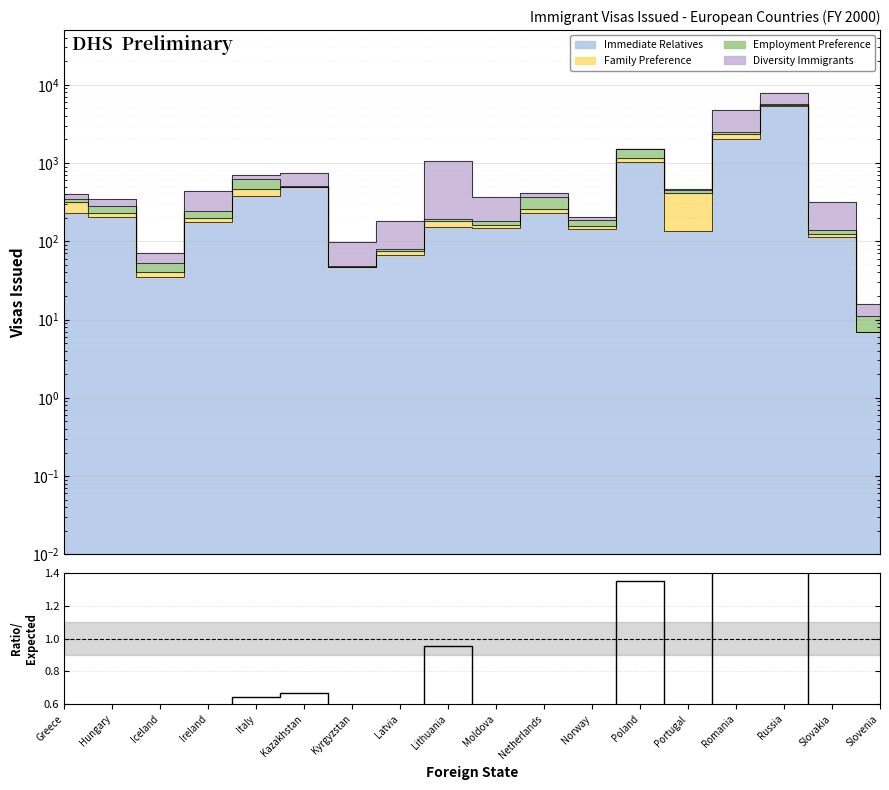

True or false: there are more than 0 points higher than both neighbors.

True